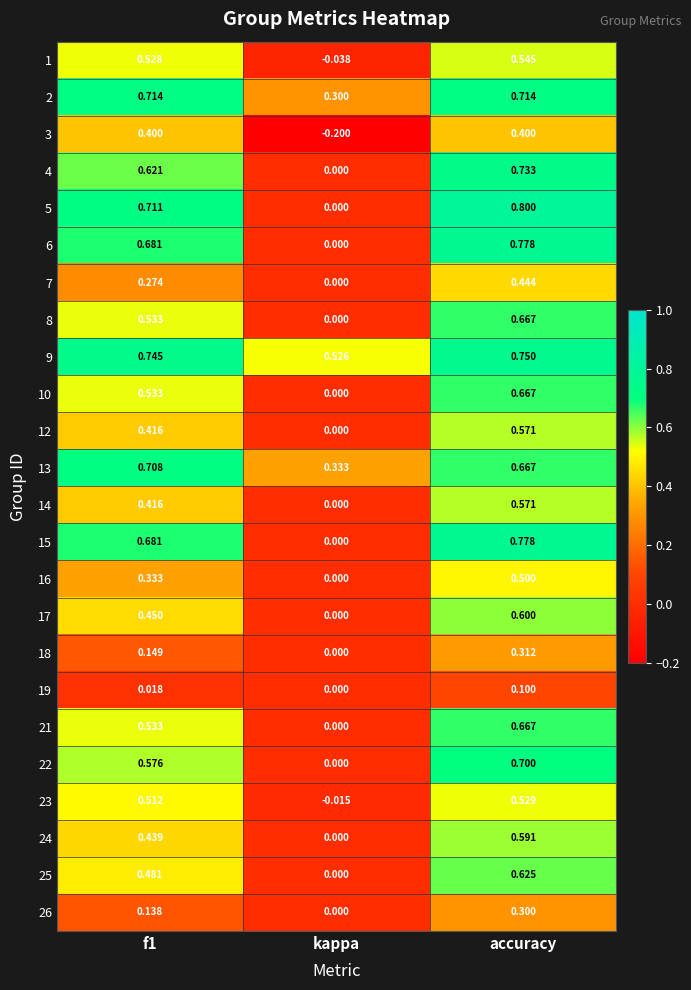

At which label is 13 closest to 0?

kappa